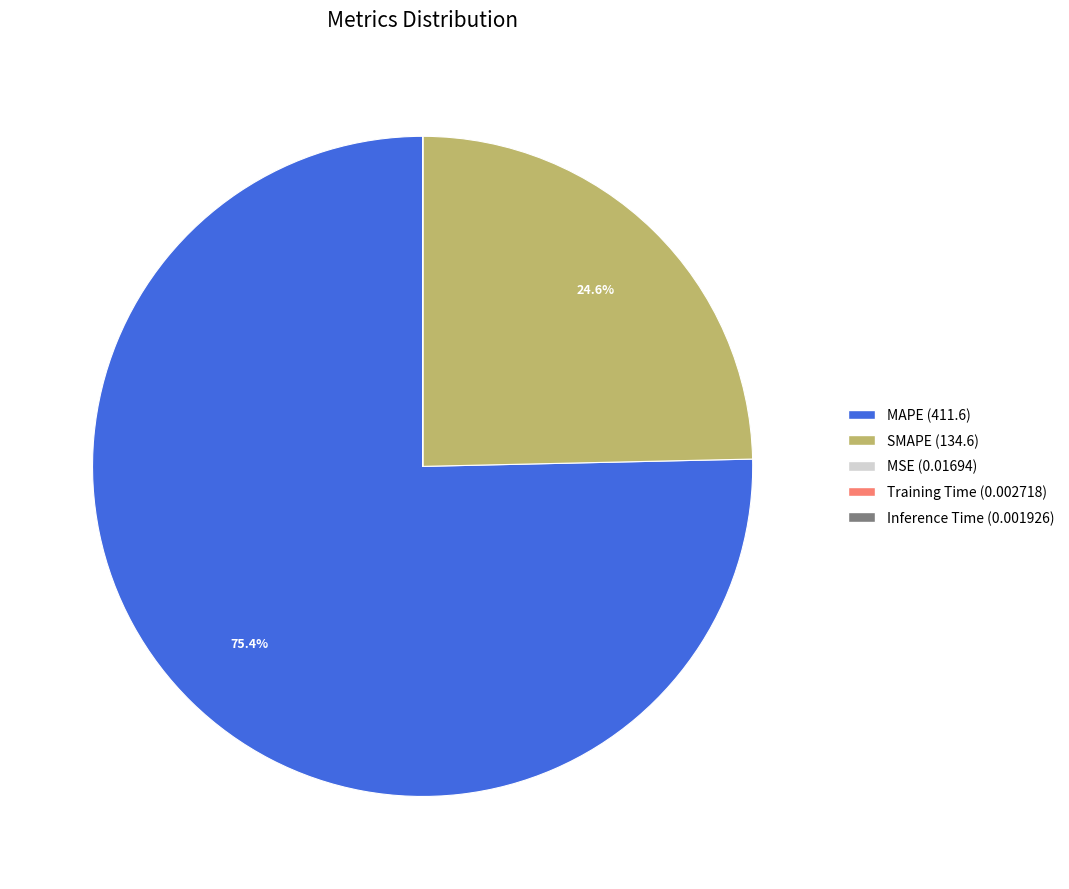

Is there any slice that represents more than half of the pie?

Yes